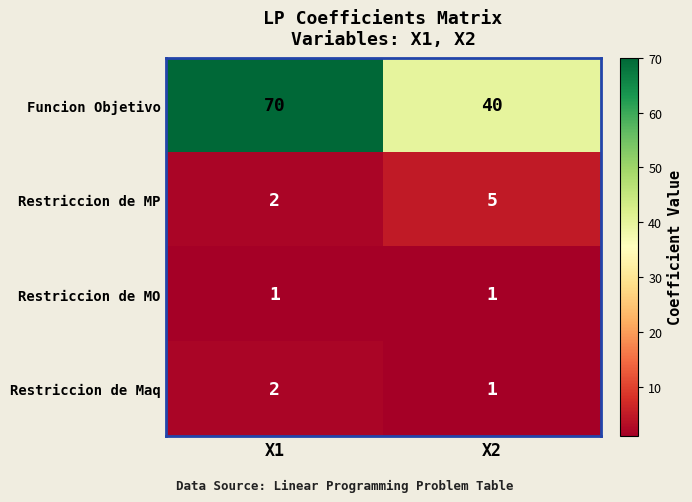

Which series has the largest total across all categories?

Funcion Objetivo